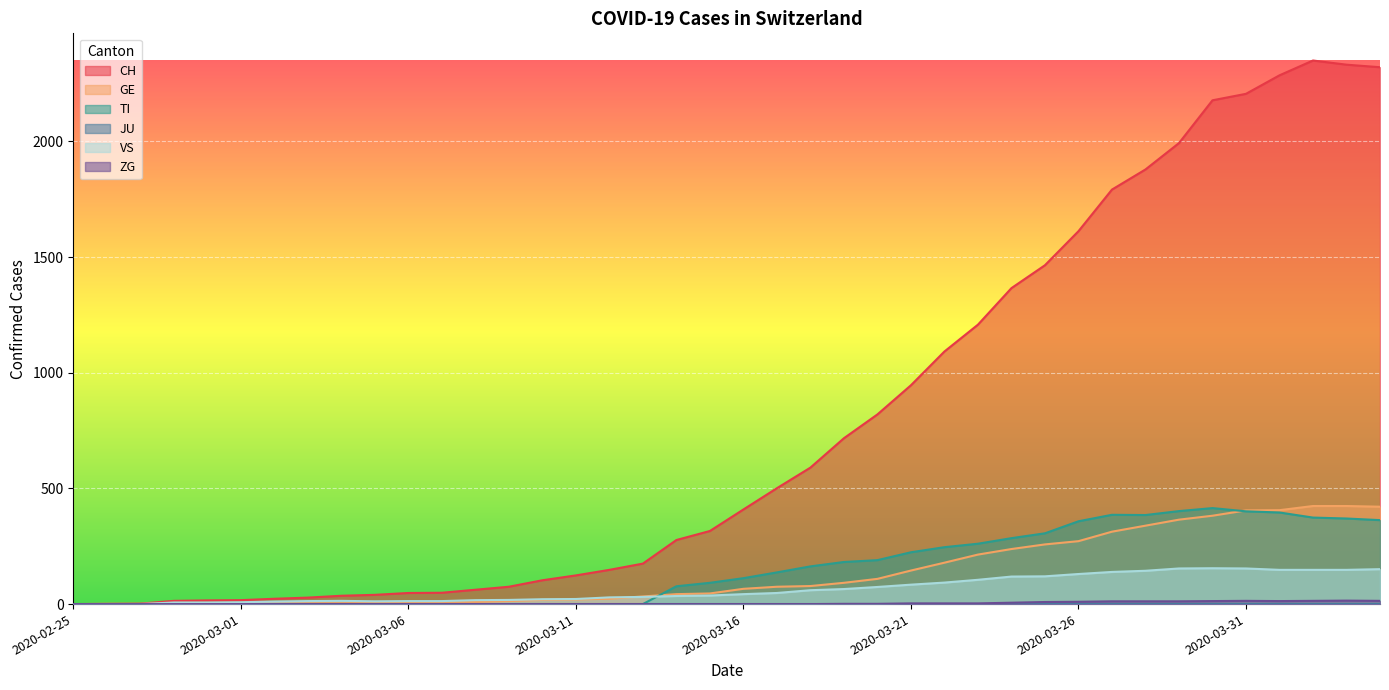

What is the greatest value displayed?

2350